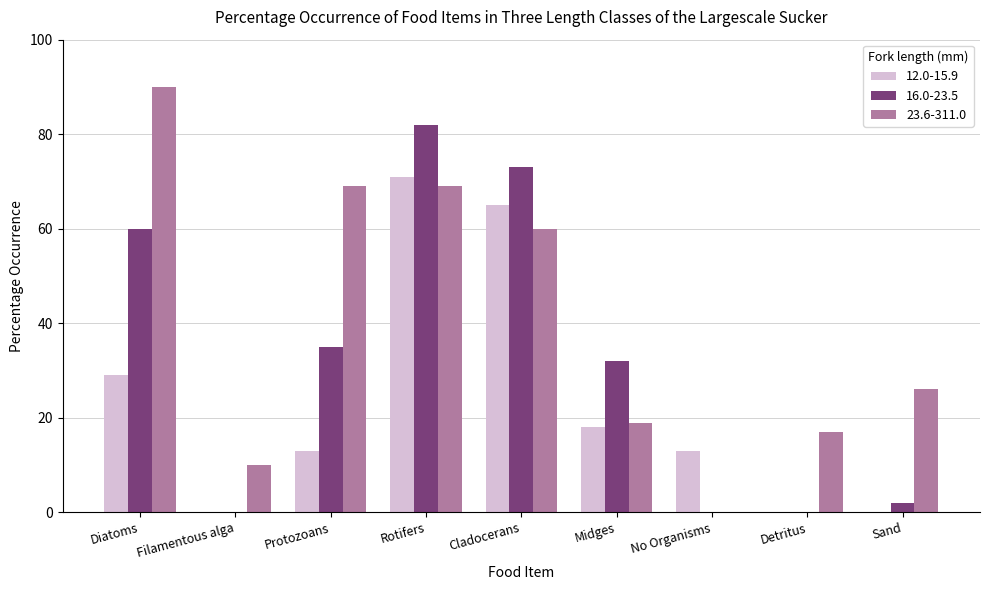

What is the maximum value shown in the chart?

90